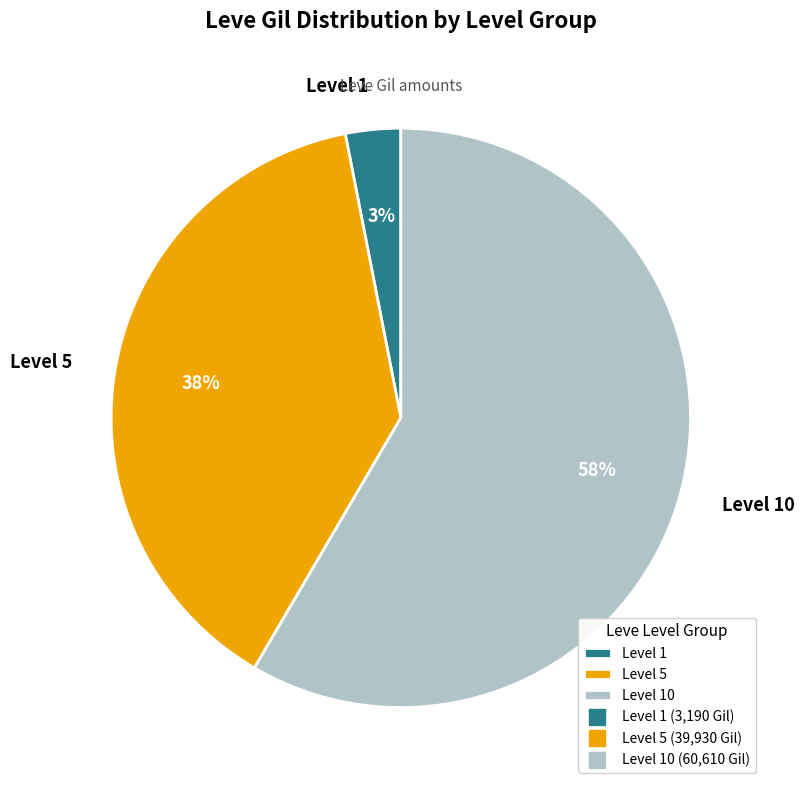

To the nearest percent, what is the average slice percentage?

33%